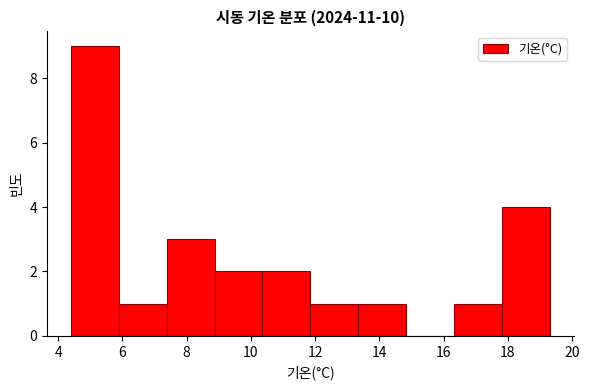

Reading left to right, list every bar in this chart as the range it spans on the x-axis followed by its height. Neither the bar edges nor the heights are printed on the chart, so give them approximately, as read against the axes.

4.4 to 5.8: 9
5.8 to 7.4: 1
7.4 to 8.8: 3
8.8 to 10.4: 2
10.4 to 11.8: 2
11.8 to 13.4: 1
13.4 to 14.8: 1
14.8 to 16.4: 0
16.4 to 17.8: 1
17.8 to 19.4: 4